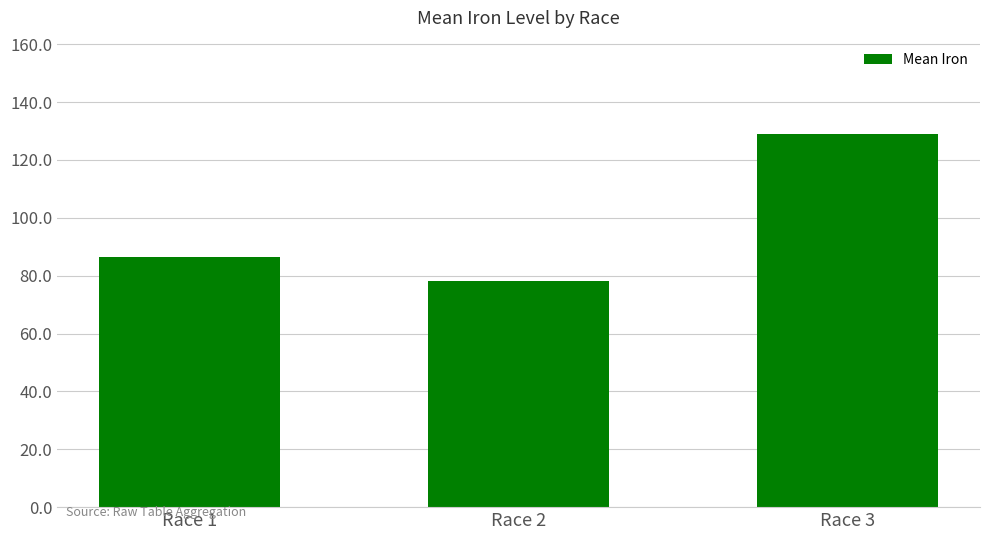

Reading left to right, transcribe all the data shown in this chart.

86.6	78.1	129.0